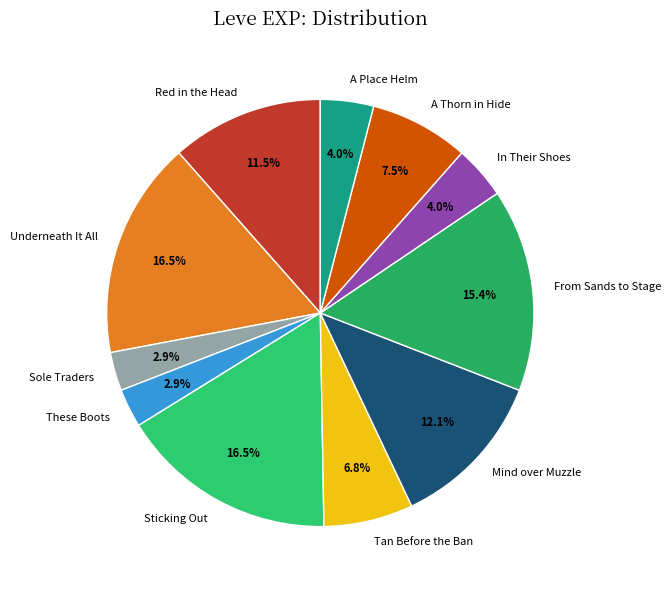

To the nearest percent, what is the combined percentage of Tan Before the Ban and A Place Helm?

11%